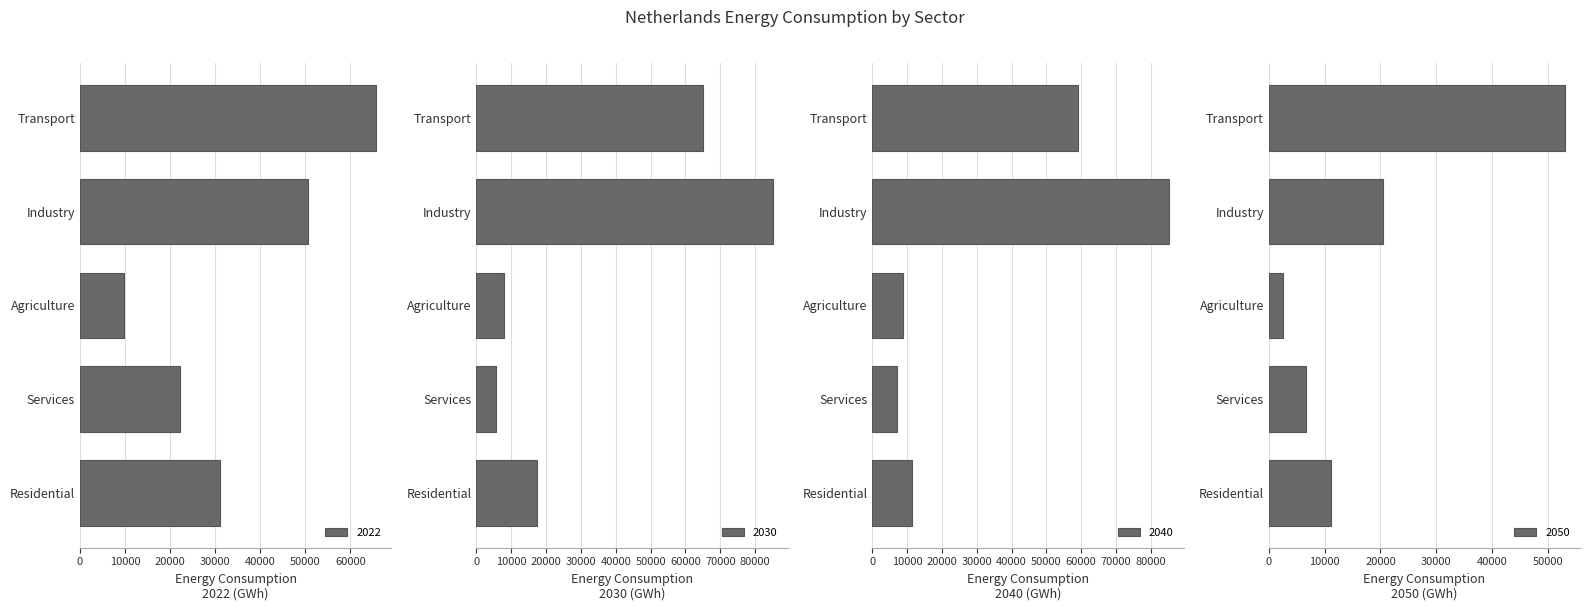

What is the total value across all series at Residential?

70909.4